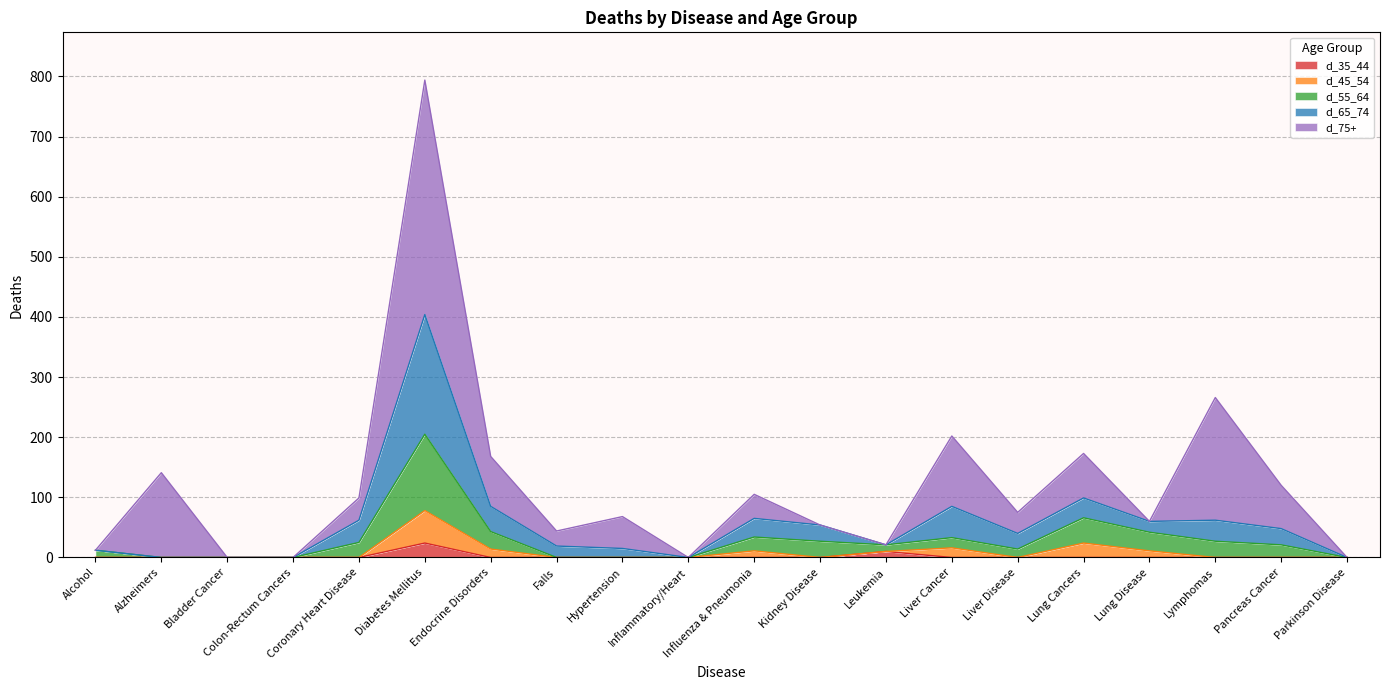

What is the total value across all series at Hypertension?

68